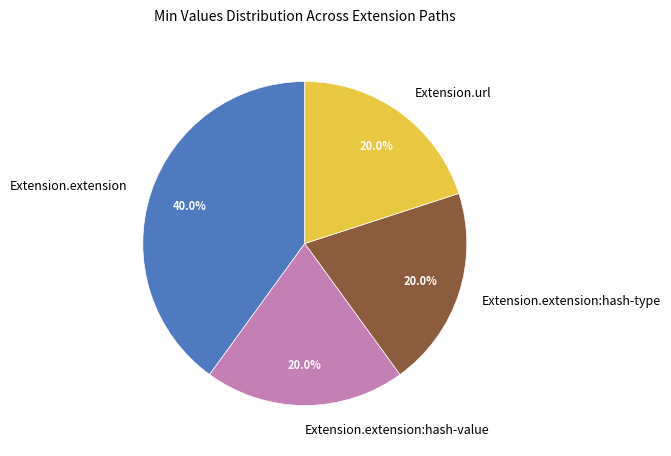

How many segments does this pie chart have?

4